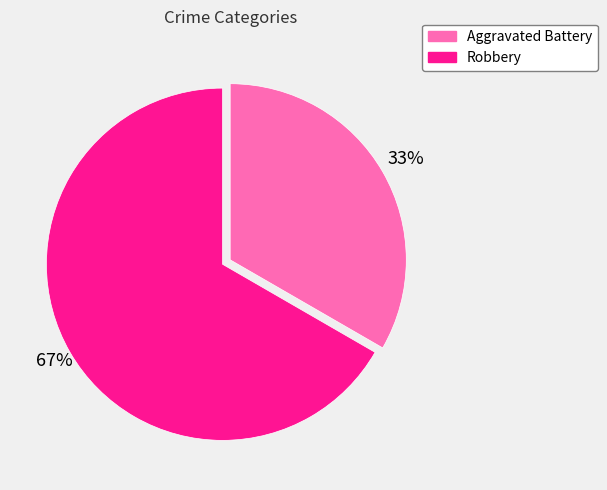

The Robbery slice represents 67% of the pie. True or false?

True